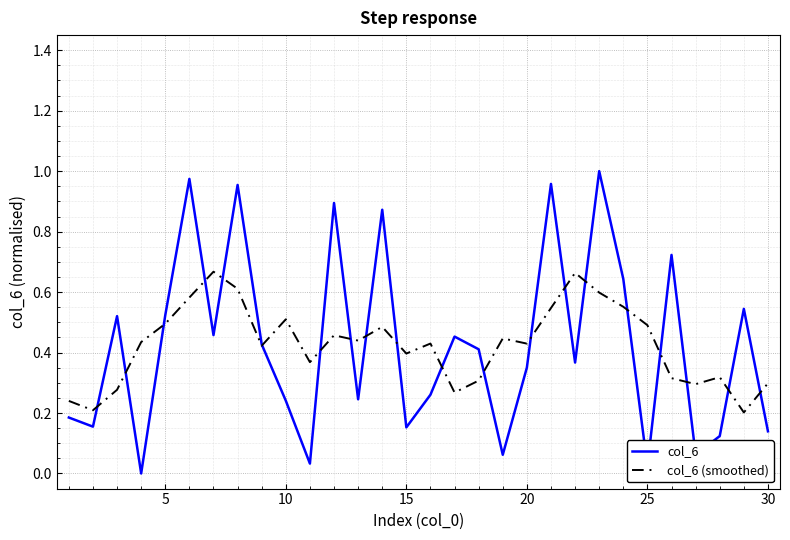

Which series has the largest range (max minus min)?

col_6